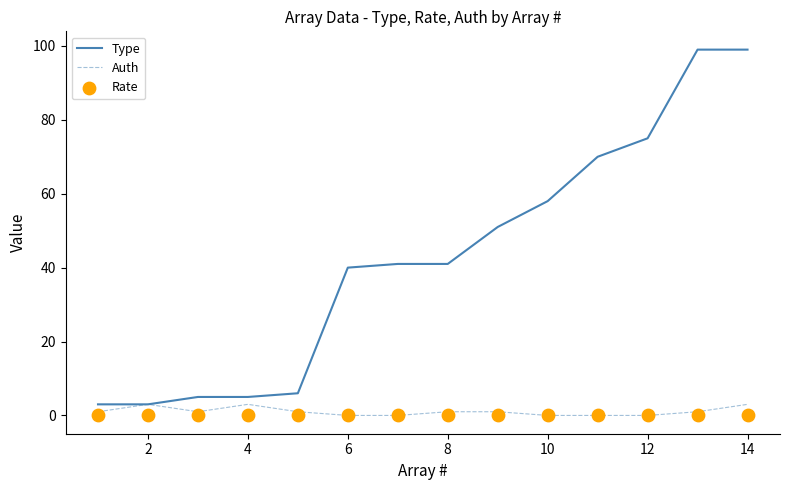

What are all the series names shown in the legend?

Type, Auth, Rate